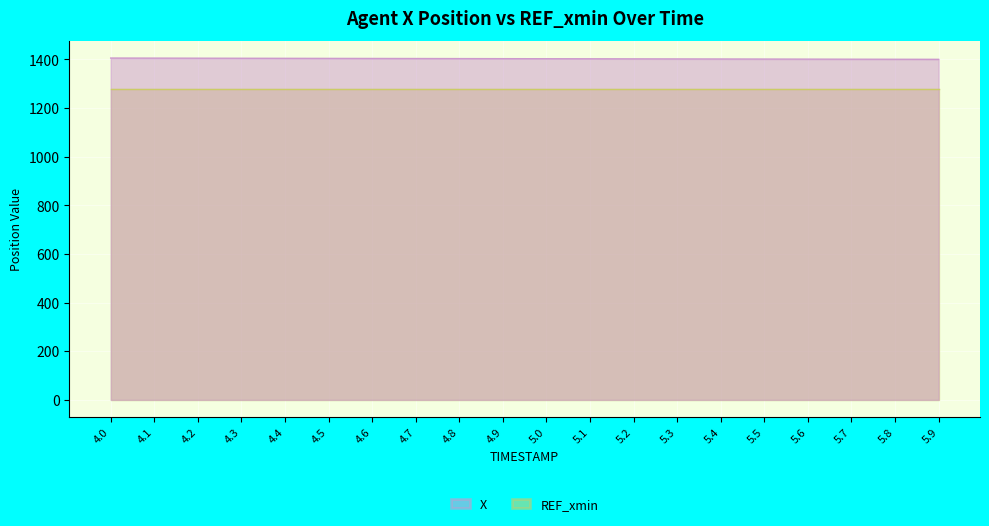

What is the difference between the second highest and minimum values?

5.0